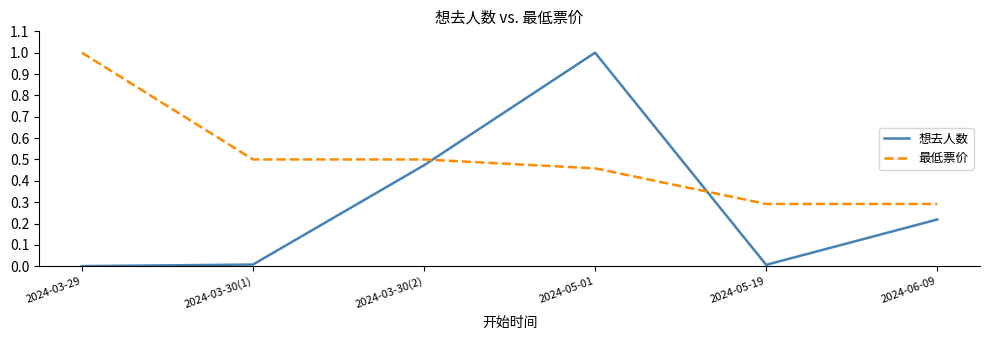

How many interior local peaks does the 想去人数 series have?

1